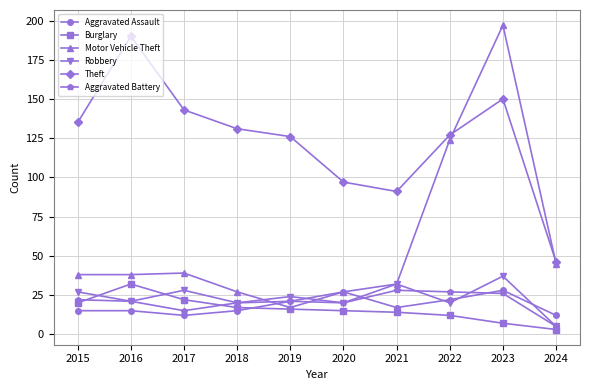

How many interior local valleys does the Robbery series have?

4